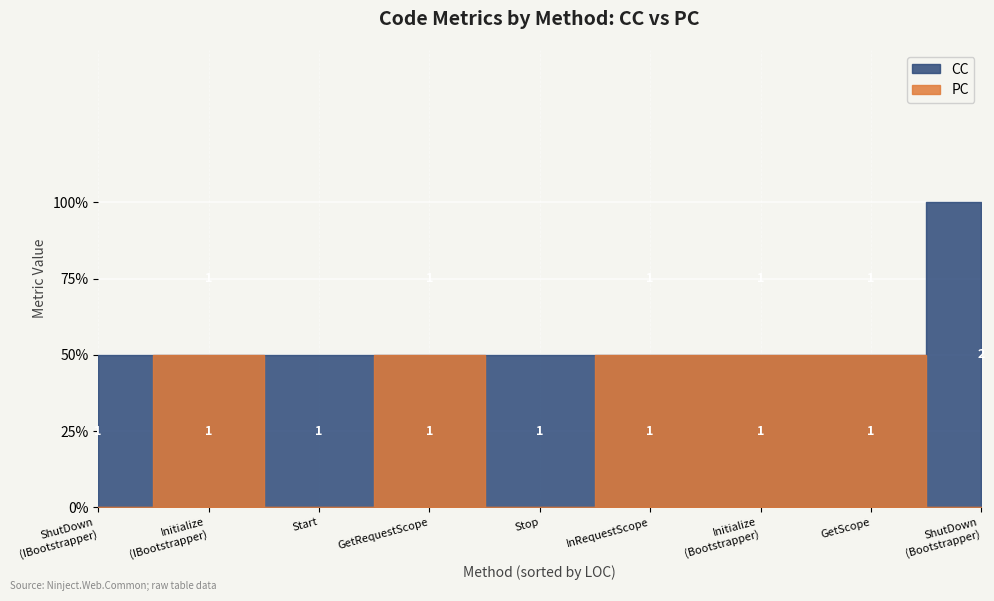

What is the average value of the PC series?

1